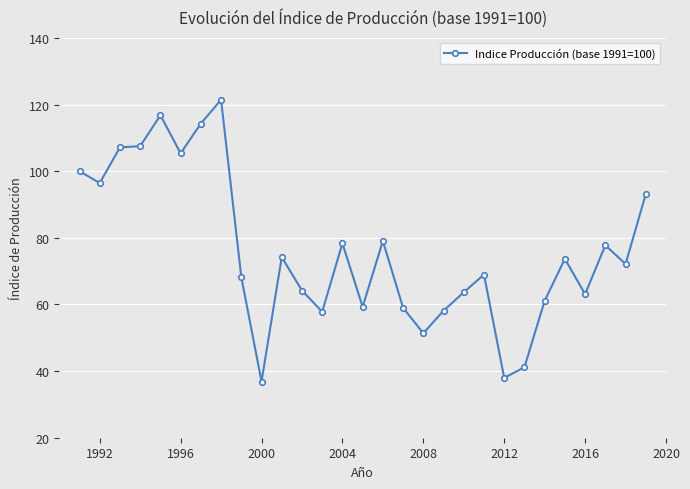

What is the difference between the maximum and minimum values?

84.6